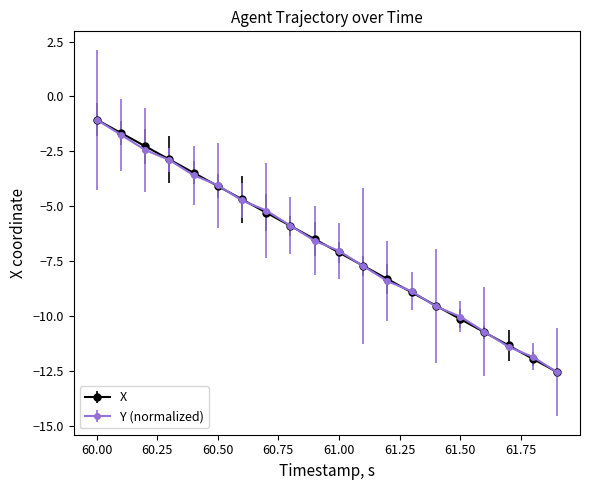

How many categories are shown in the chart?

20